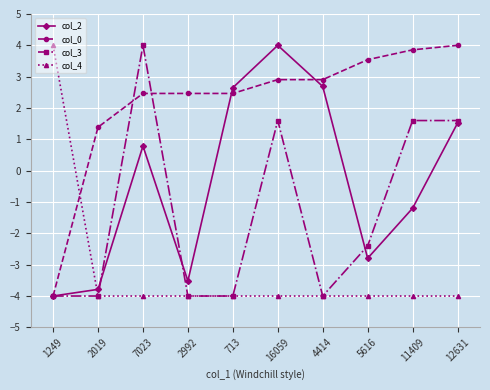

How many lines are shown in the chart?

4